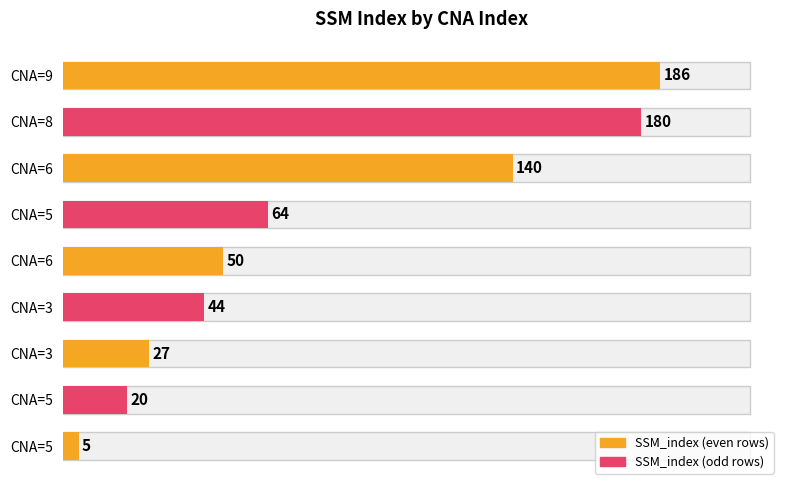

What is the average value?

80